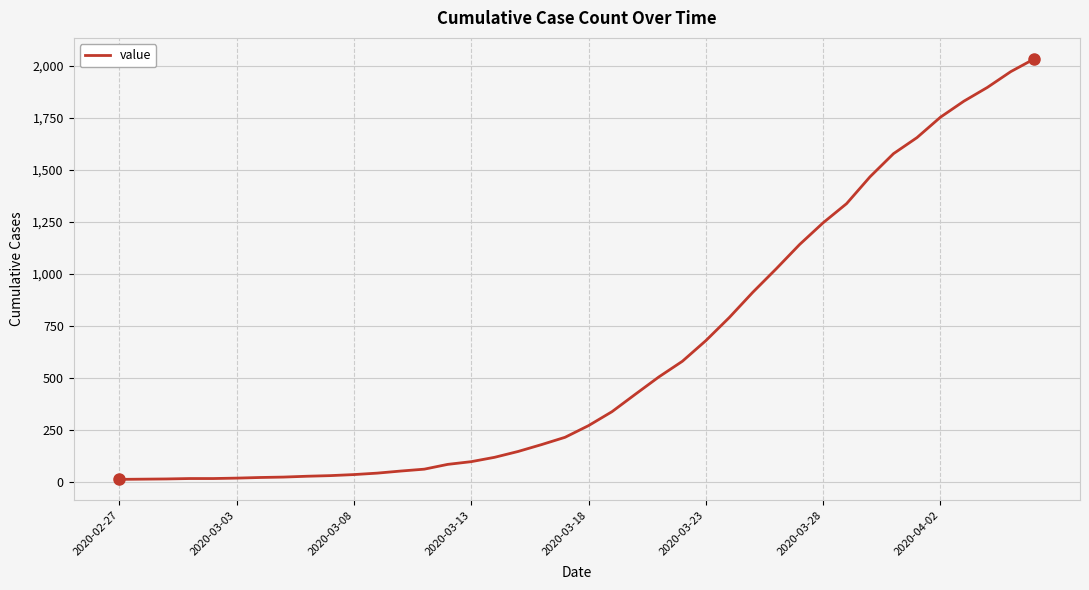

What is the maximum value shown in the chart?

2032